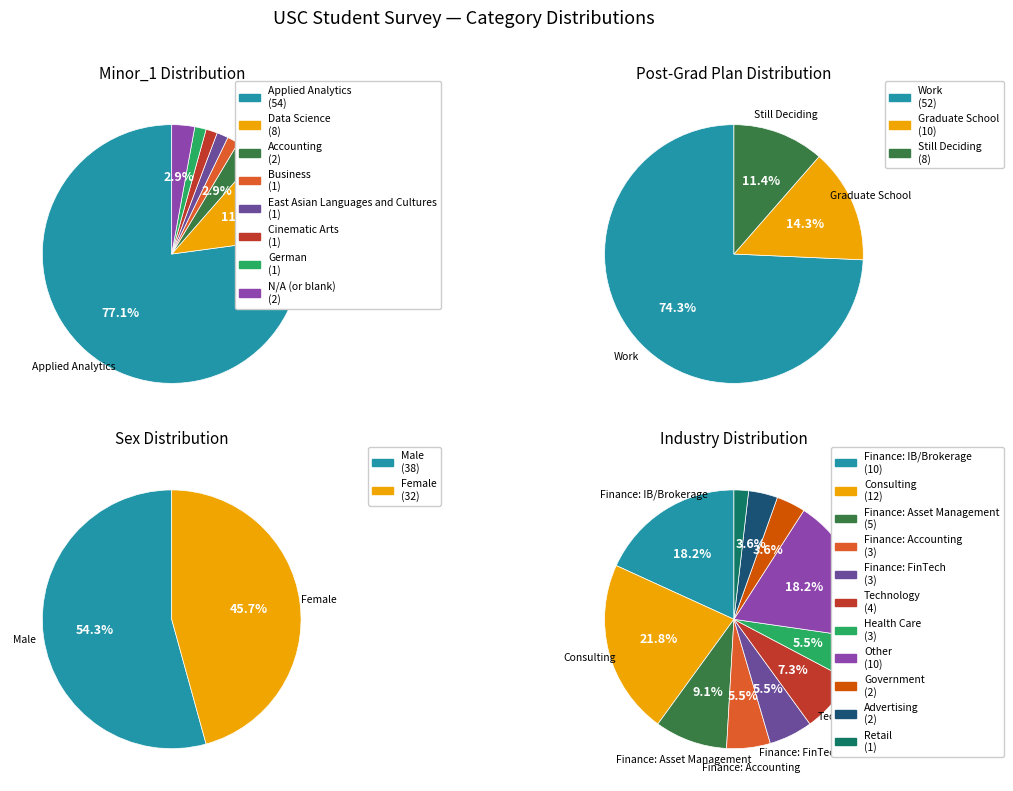

What portion of the pie excludes Accounting?

97.1%